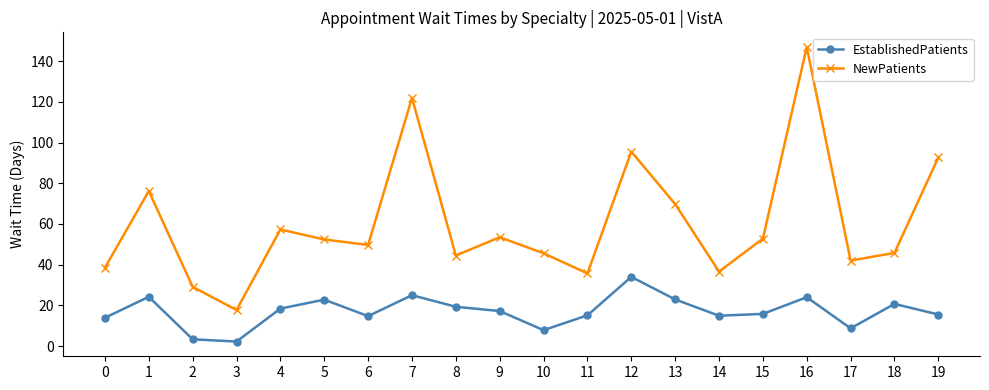

At which label is NewPatients closest to 82?

1